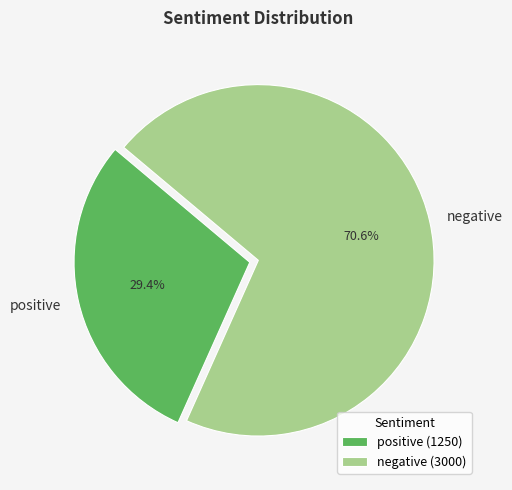

Approximately how many times larger is the value at negative compared to positive?

2.4